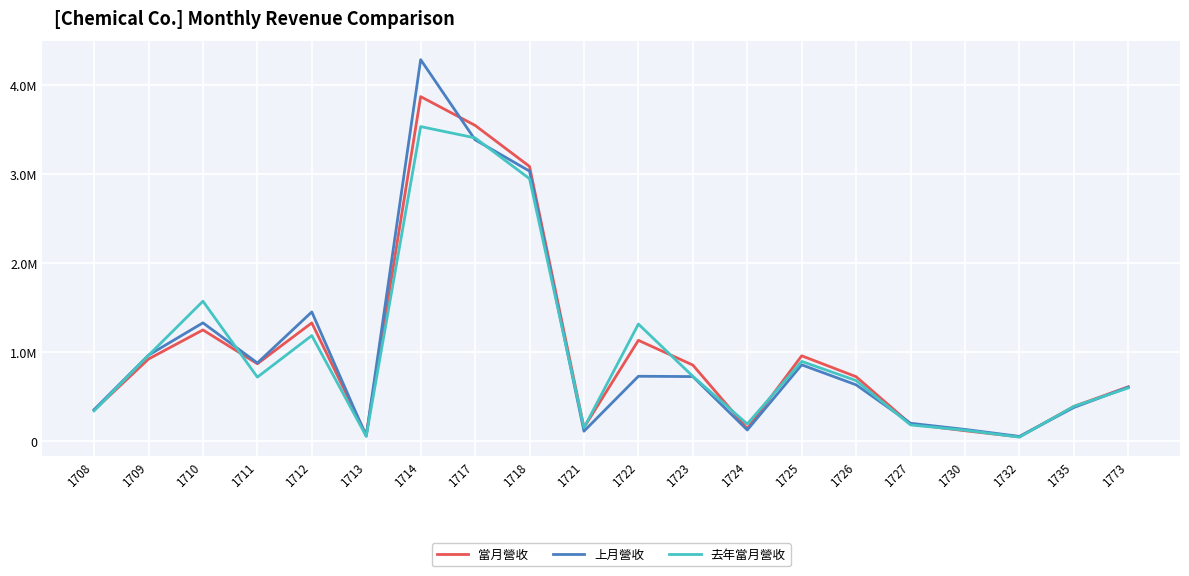

List the series in order of their overall mean, highest first.

當月營收, 上月營收, 去年當月營收